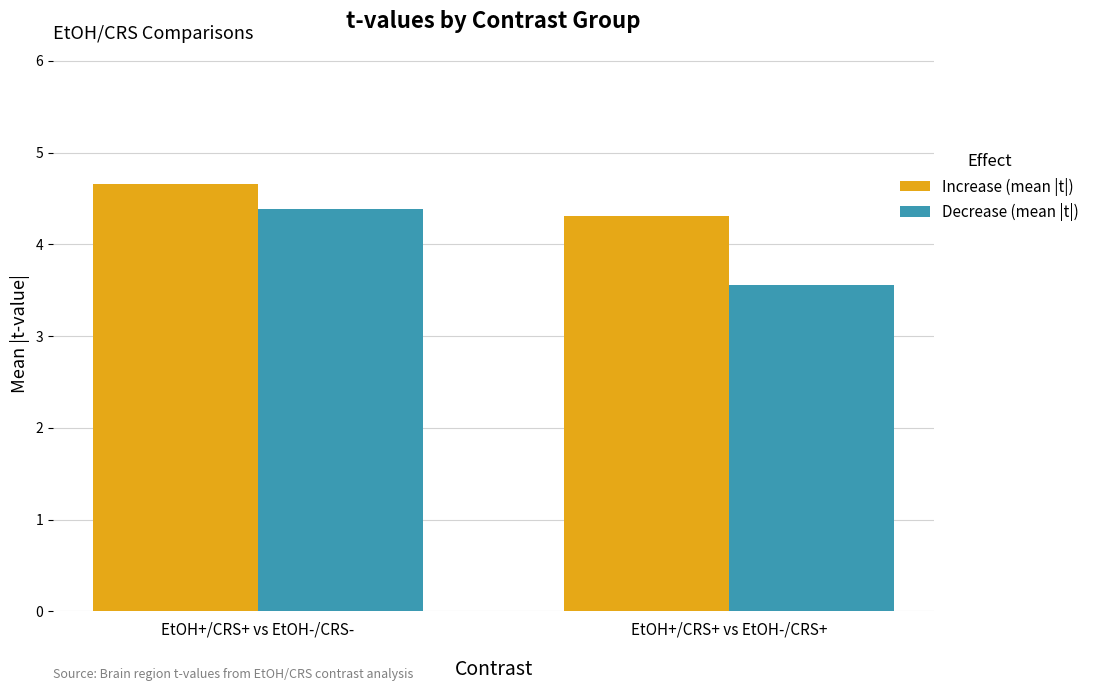

How many groups of bars are there?

2